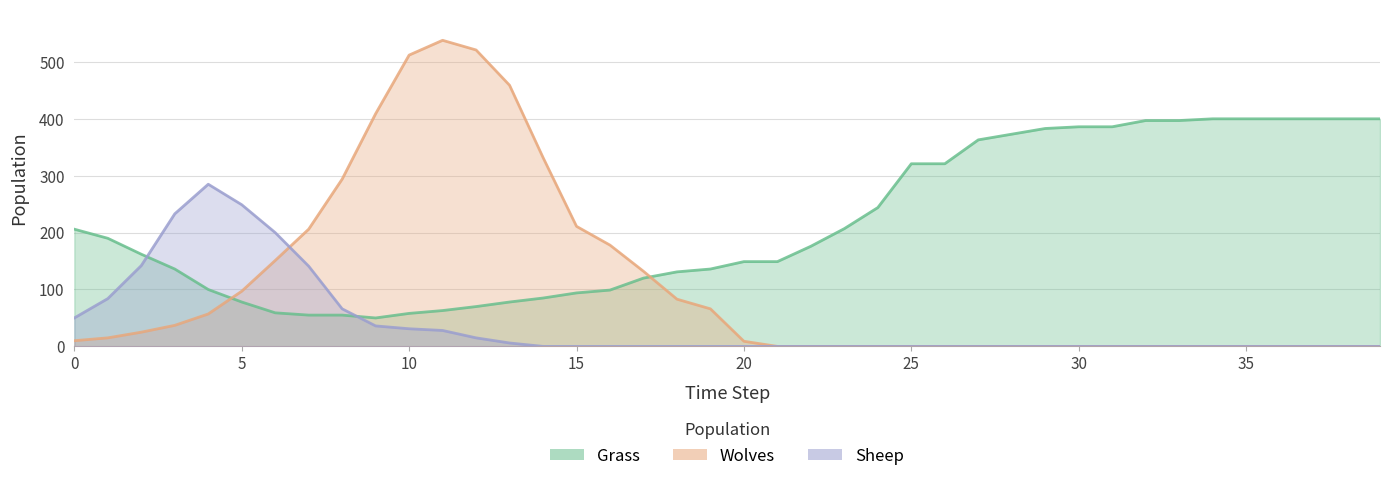

Which category has the highest value across all series?

11